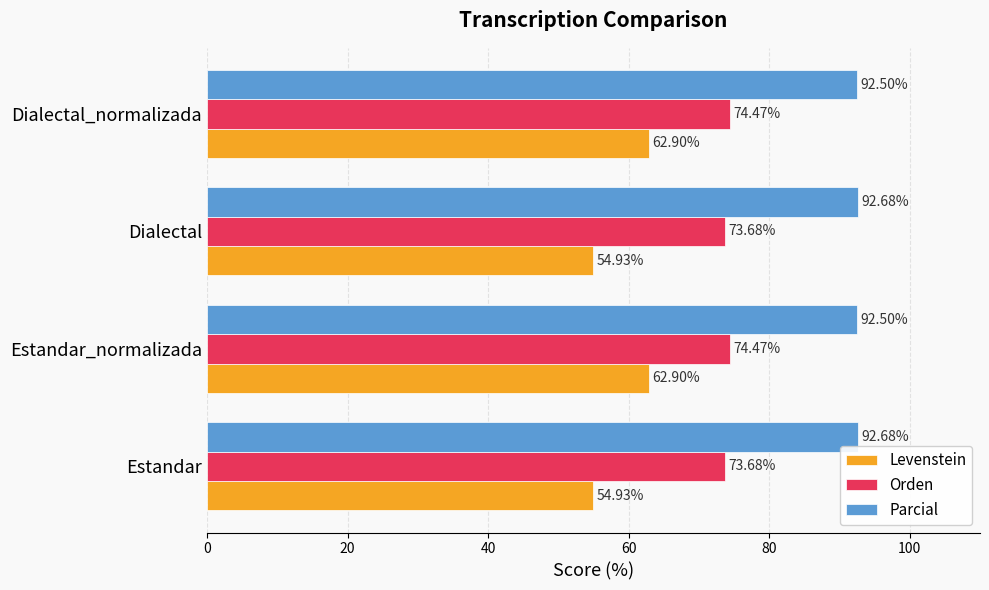

Which series has the largest total across all categories?

Parcial